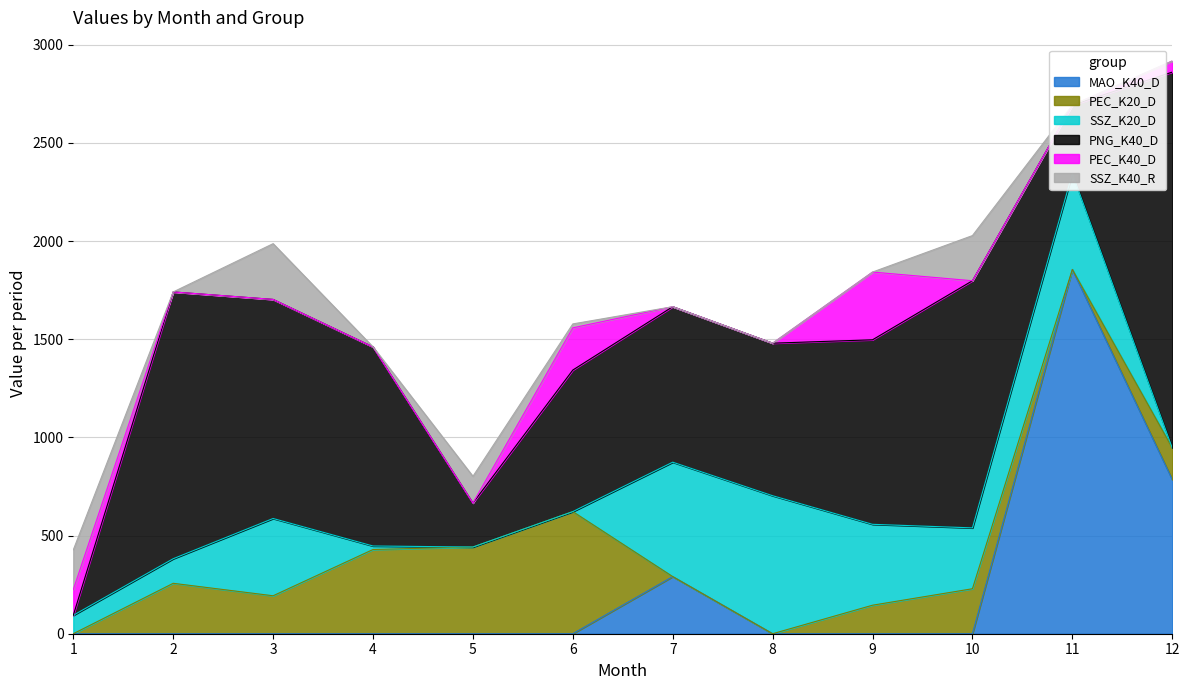

The value of MAO_K40_D at 4 is 596.3. True or false?

False